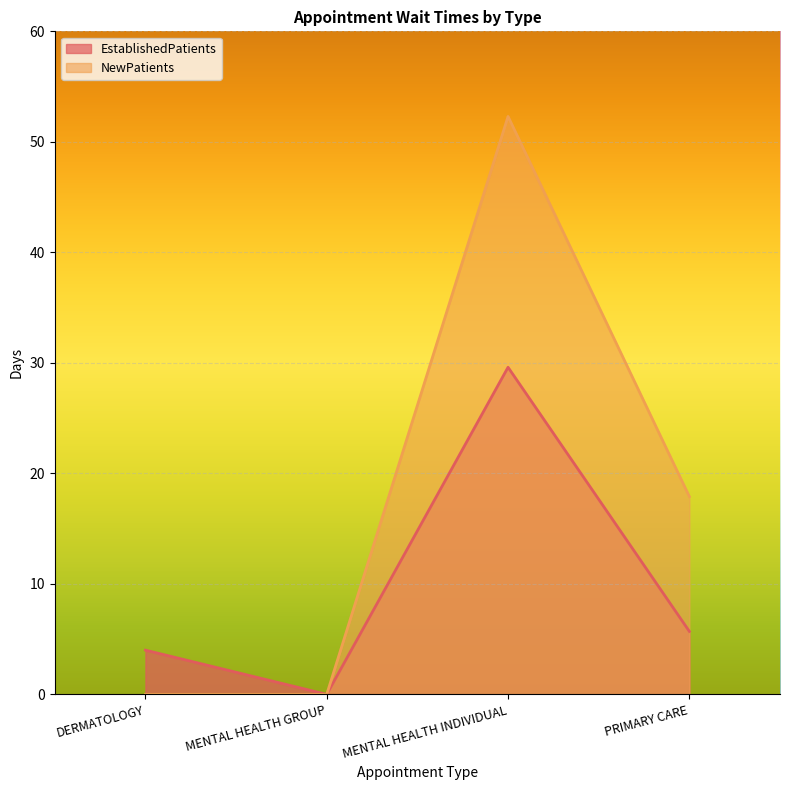

Where is the first local maximum for EstablishedPatients?

MENTAL HEALTH INDIVIDUAL